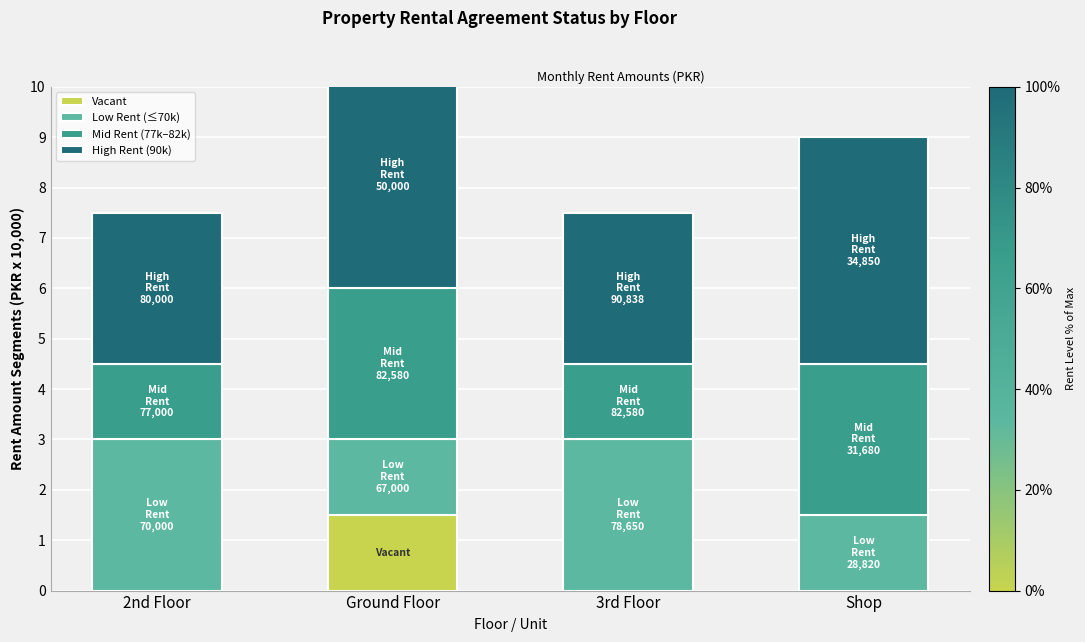

The Vacant series shows 0.0 at 2nd Floor. True or false?

True